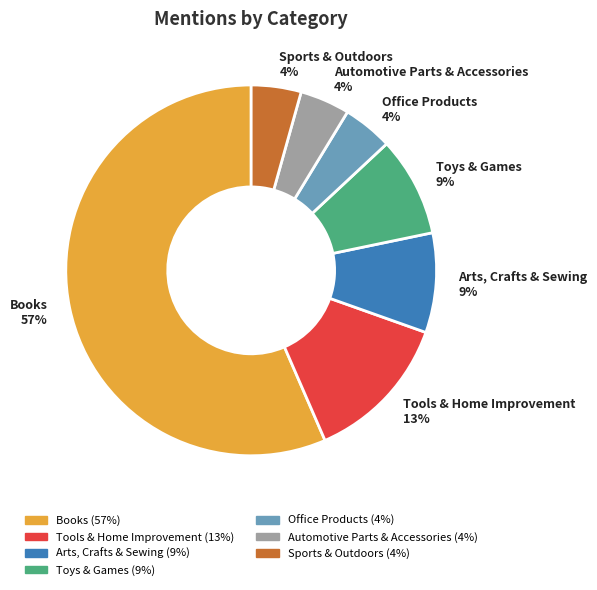

The Arts, Crafts & Sewing slice represents 9% of the pie. True or false?

True